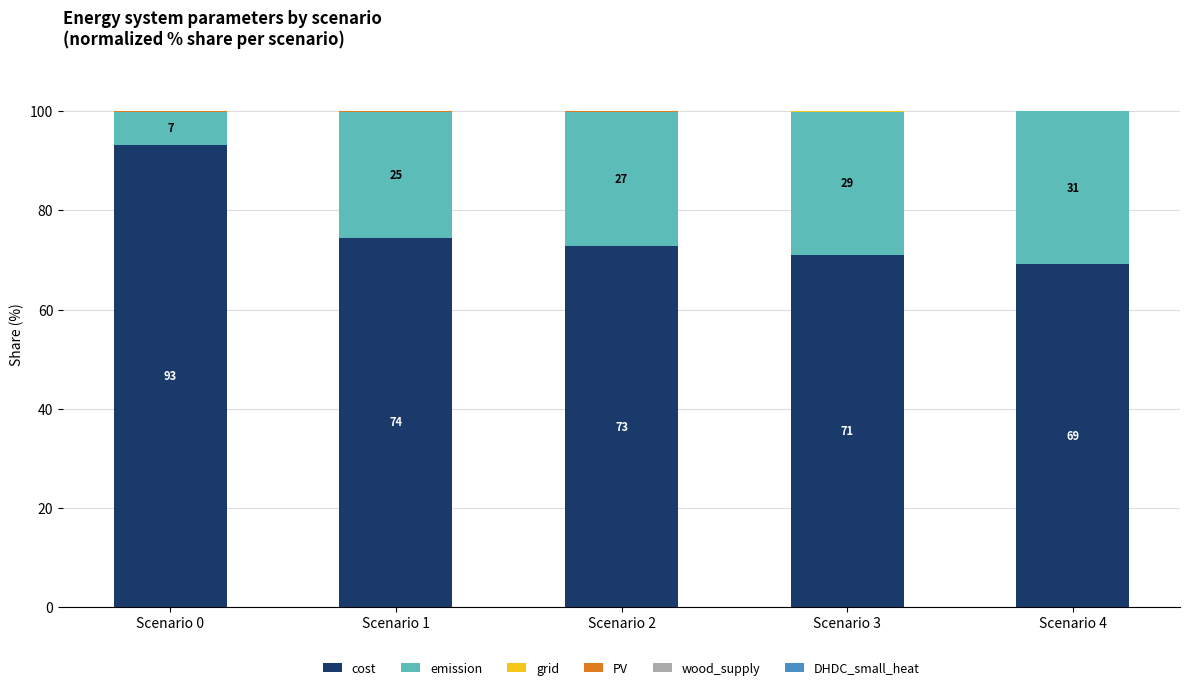

The value of cost at Scenario 1 is 17.4. True or false?

False